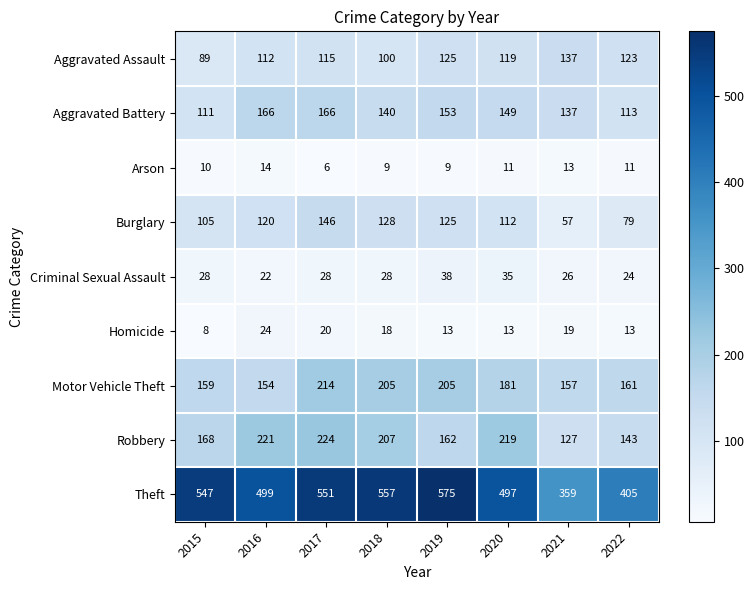

Which series has the largest range (max minus min)?

Theft